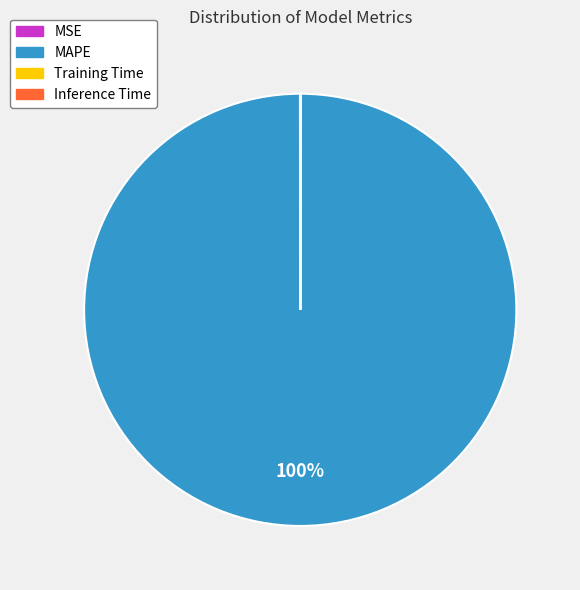

Does any single category account for the majority?

Yes